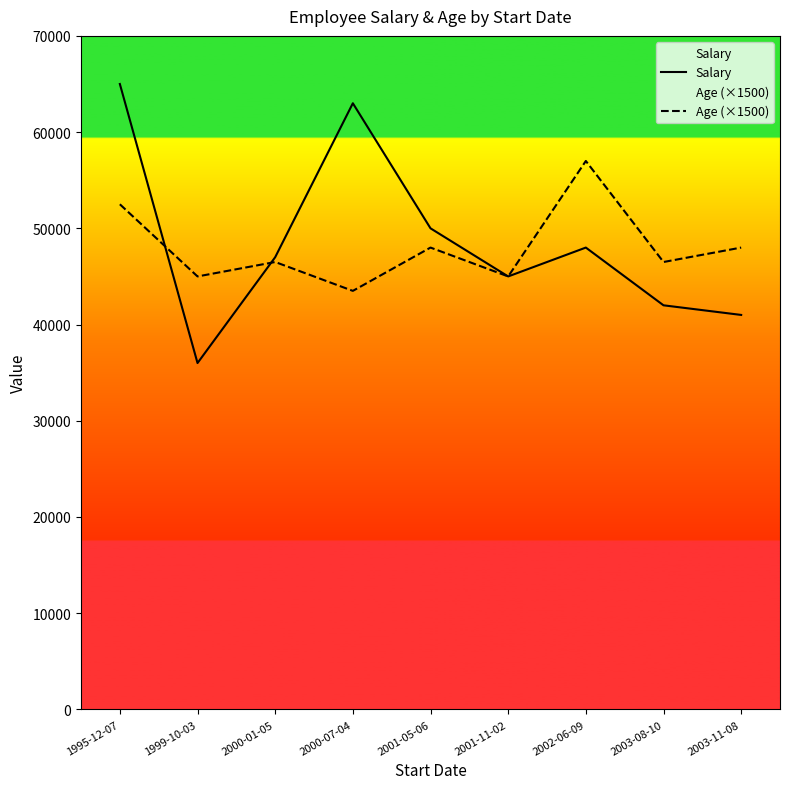

At which category does Salary reach its first local peak?

2000-07-04